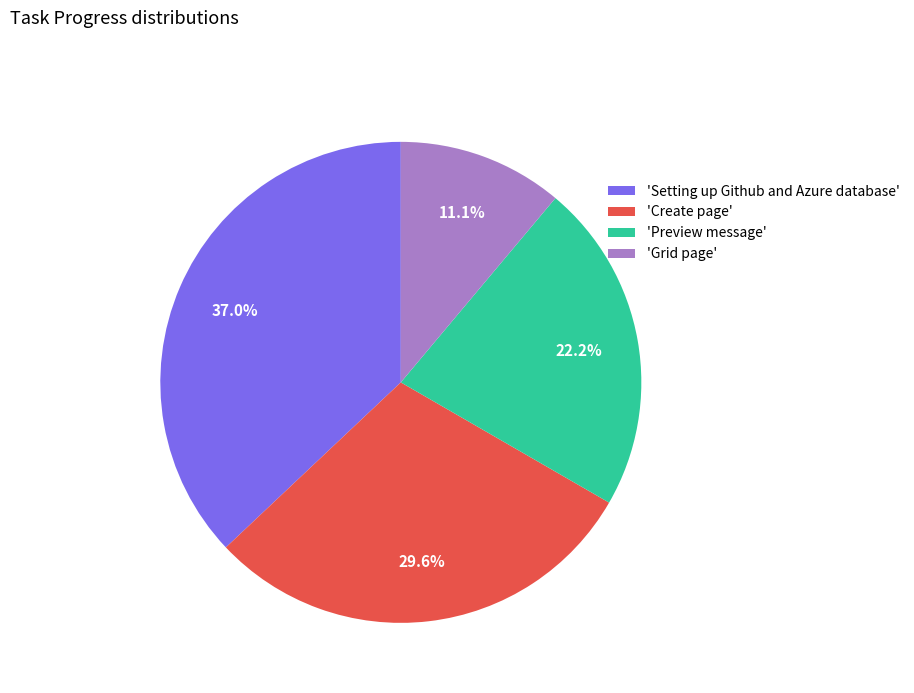

What is the total percentage of 'Create page' and 'Setting up Github and Azure database'?

66.7%